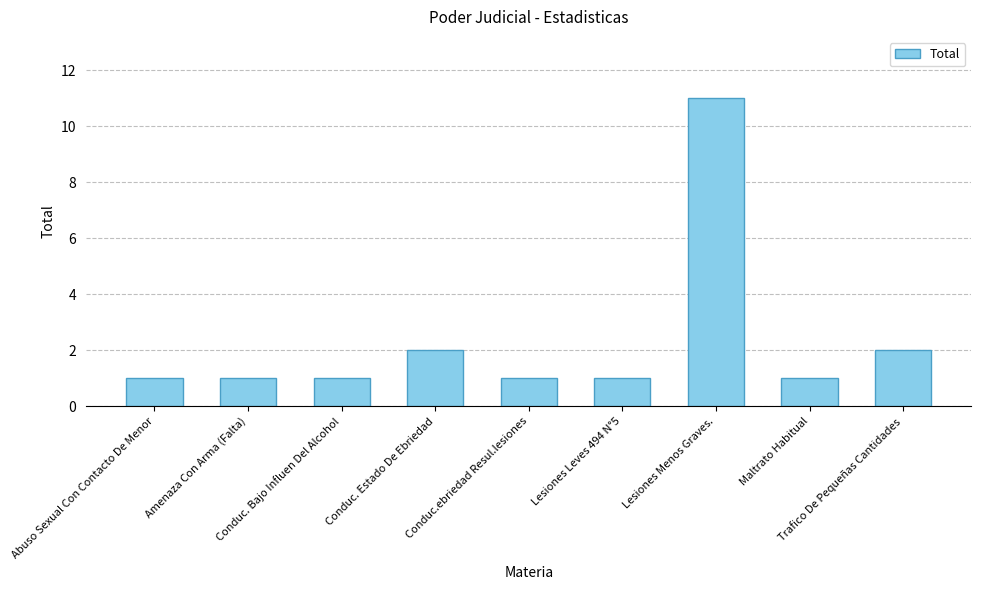

What position from the left is Abuso Sexual Con Contacto De Menor?

1